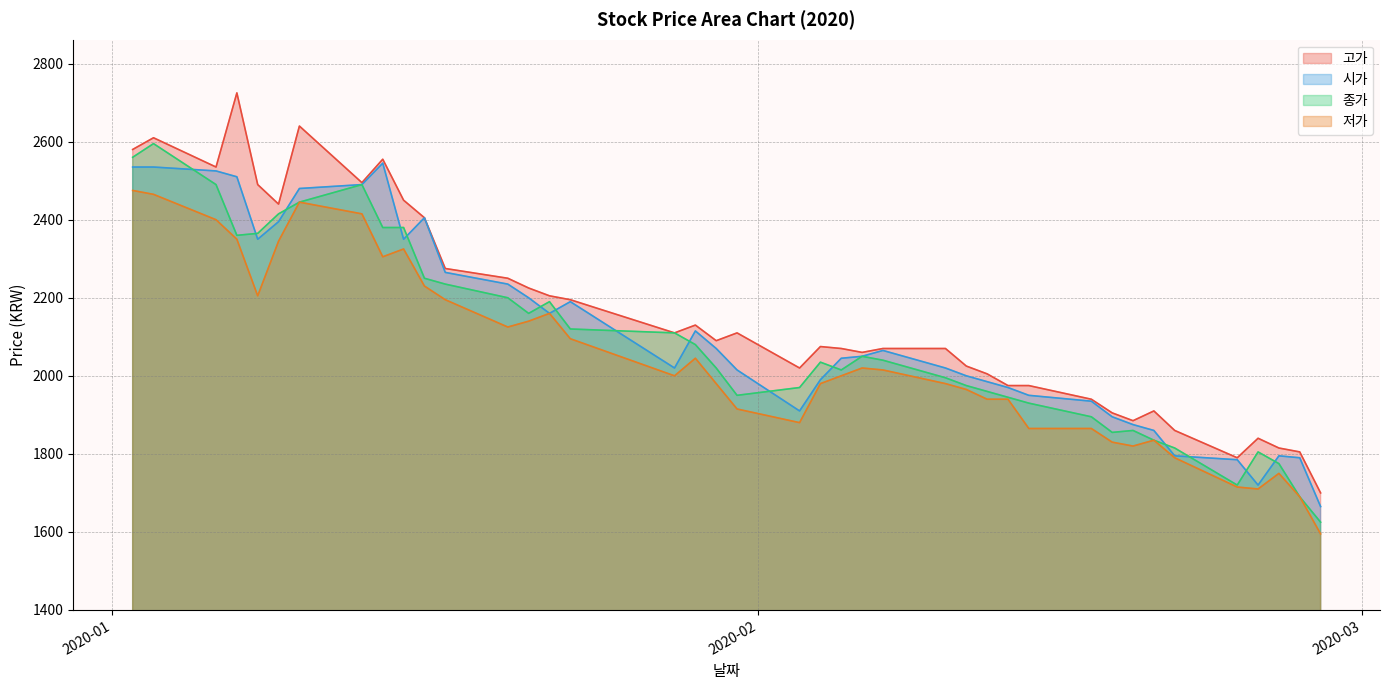

At 2020-01-31, list the series in order from smallest to largest.

저가, 종가, 시가, 고가